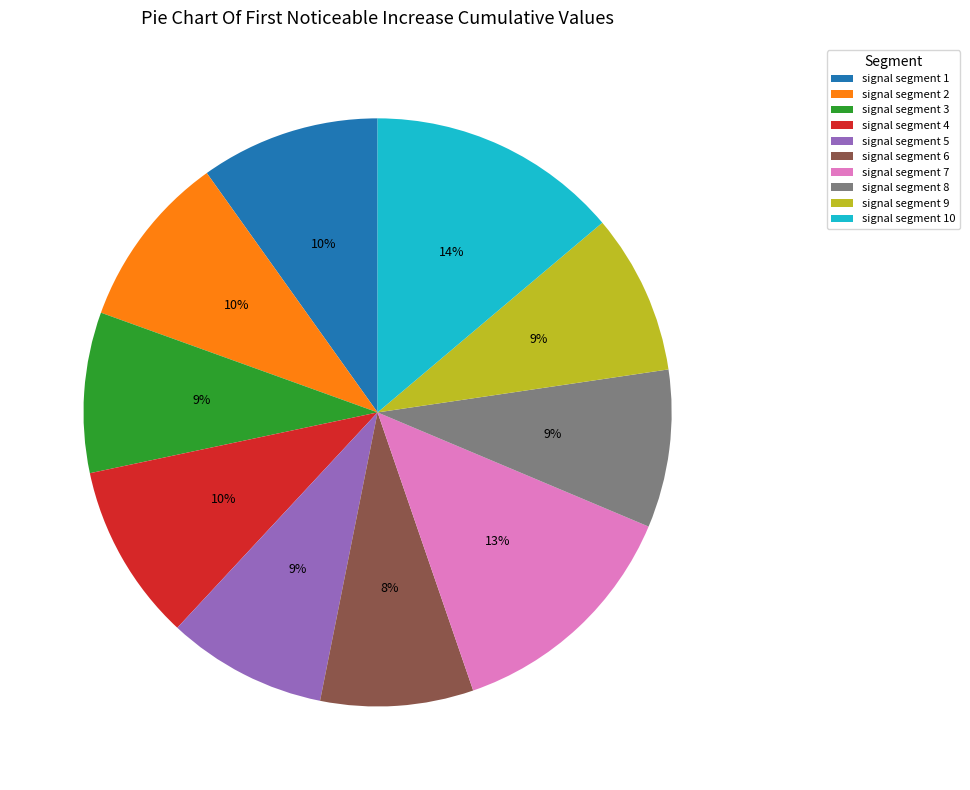

Is it true that signal segment 7 is 13% of the pie?

True